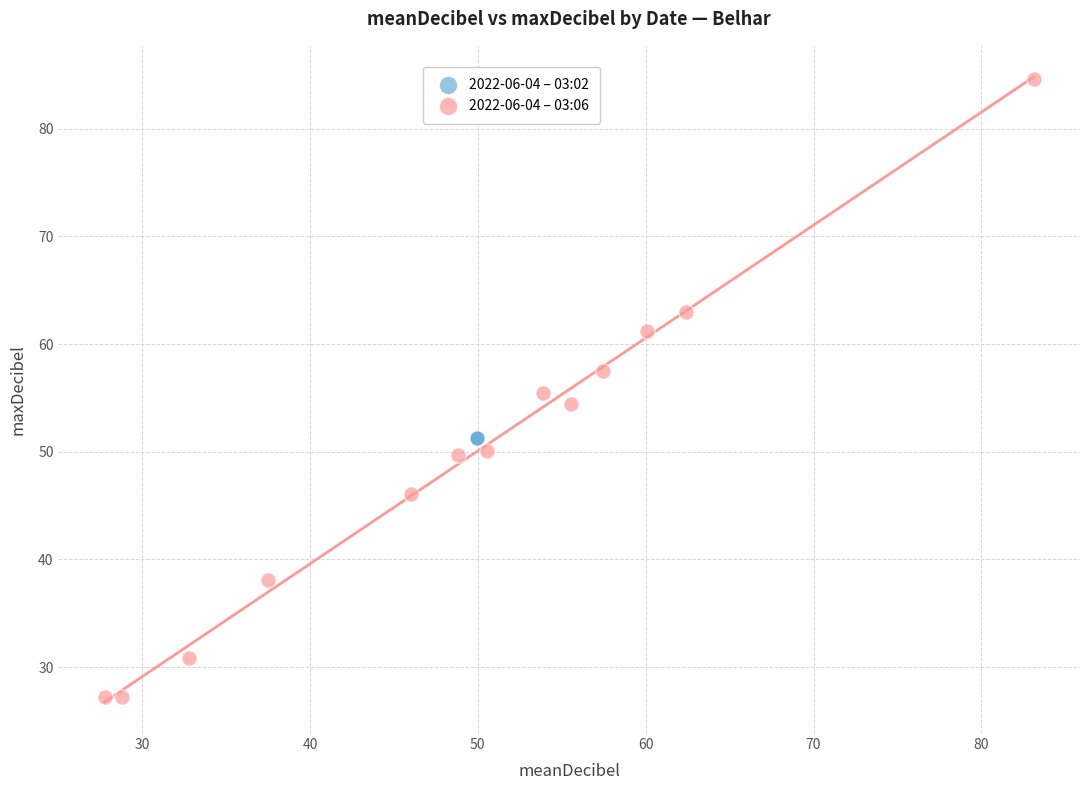

Which series reaches the maximum Y coordinate?

2022-06-04 – 03:06